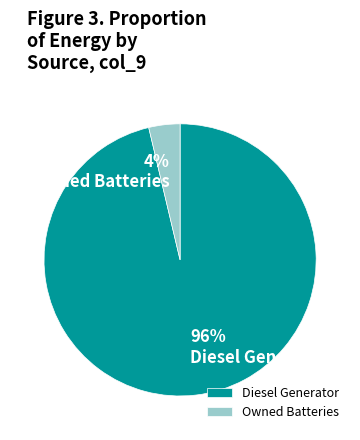

Is it true that Diesel Generator is 96% of the pie?

True